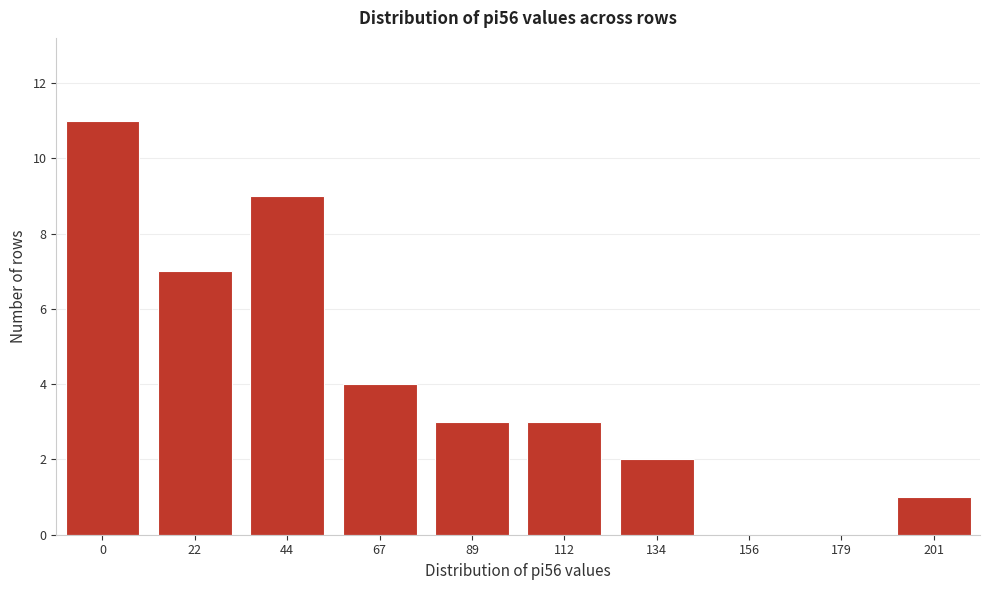

Reading left to right, transcribe all the data shown in this chart.

0=11	22=7	44=9	67=4	89=3	112=3	134=2	156=0	179=0	201=1